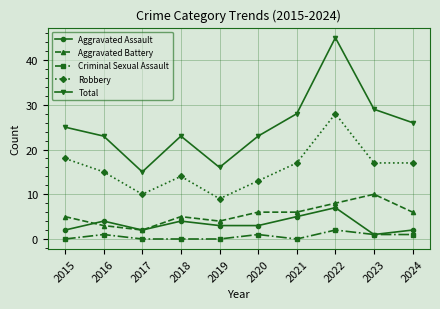

What is the spread (max minus min) of values at 2015?

25